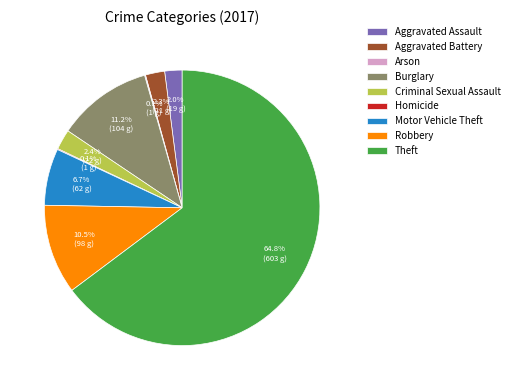

Does Theft account for over 50% of the chart?

Yes